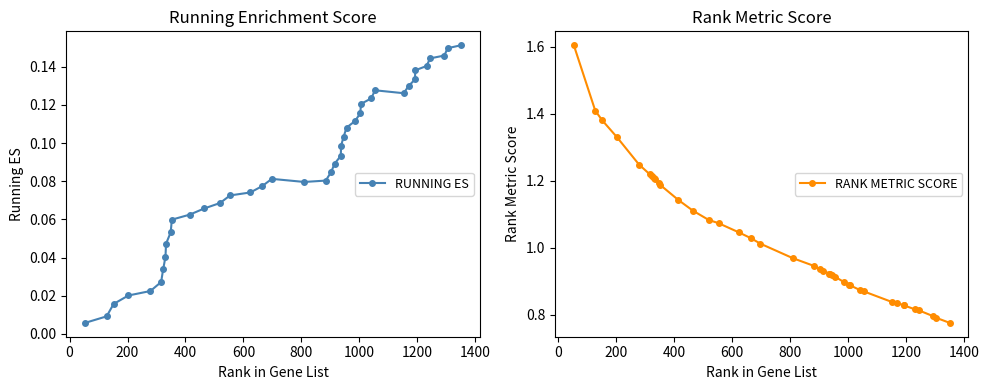

What is the maximum value for RANK METRIC SCORE?

1.6